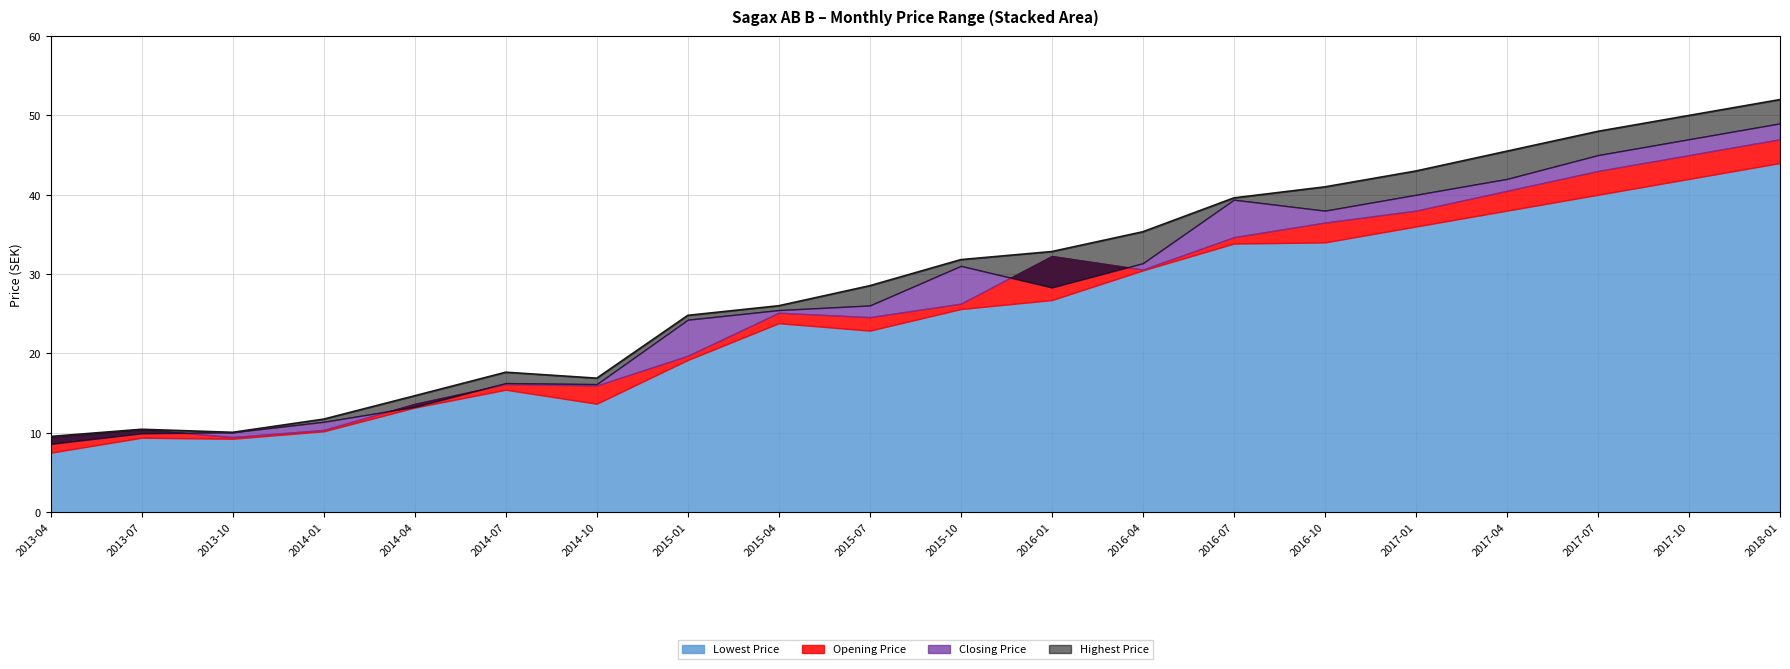

Which has a higher value, 2017-10 or 2016-04?

2017-10